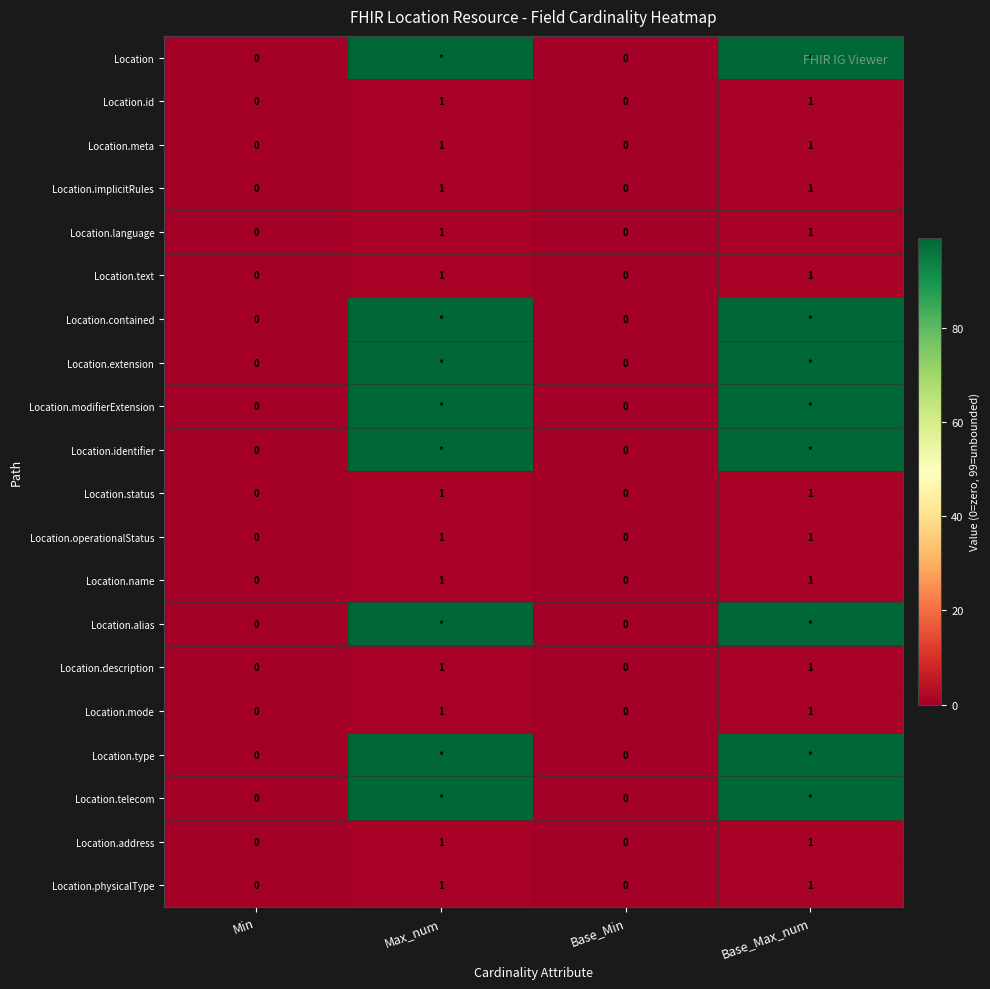

True or false: Location.operationalStatus has a value of 1 at Base_Max_num.

True